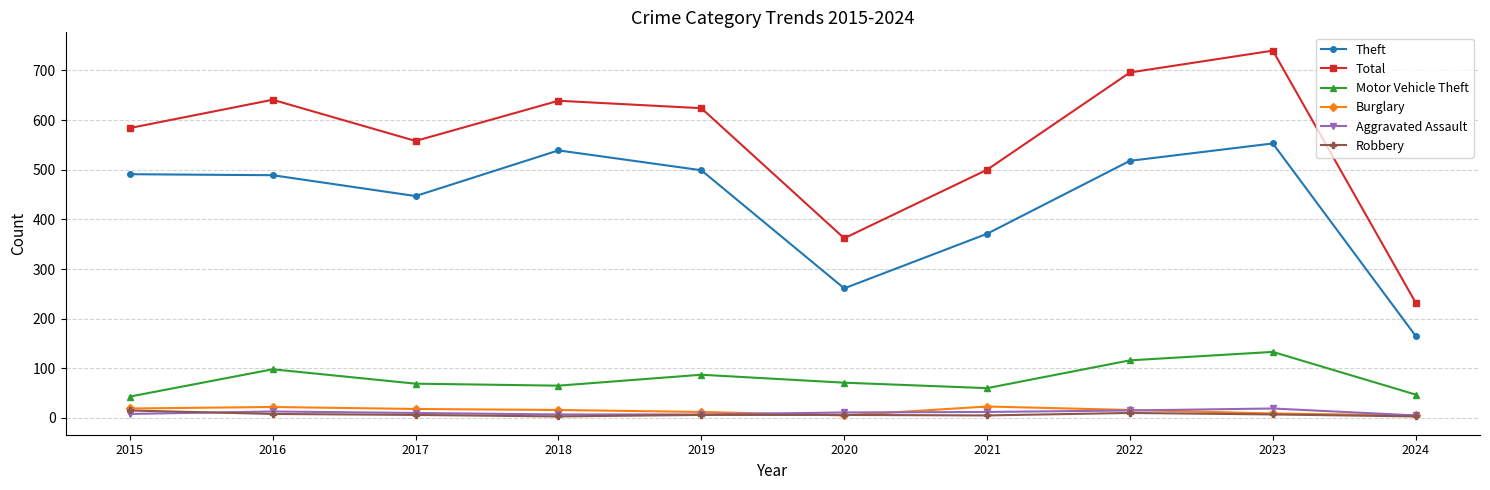

Count the number of categories in the chart.

10